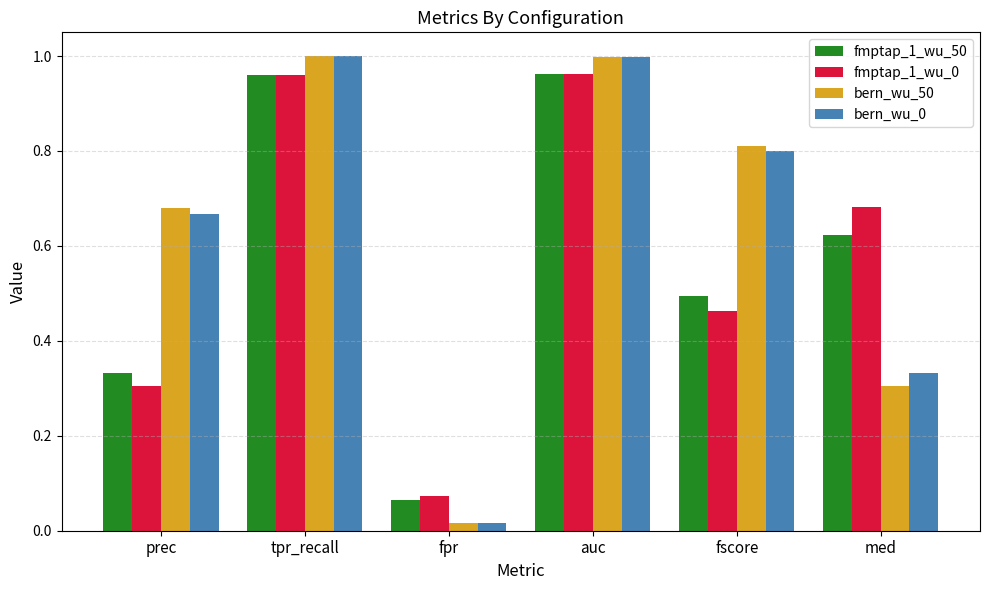

Which series has the widest spread of values?

bern_wu_50